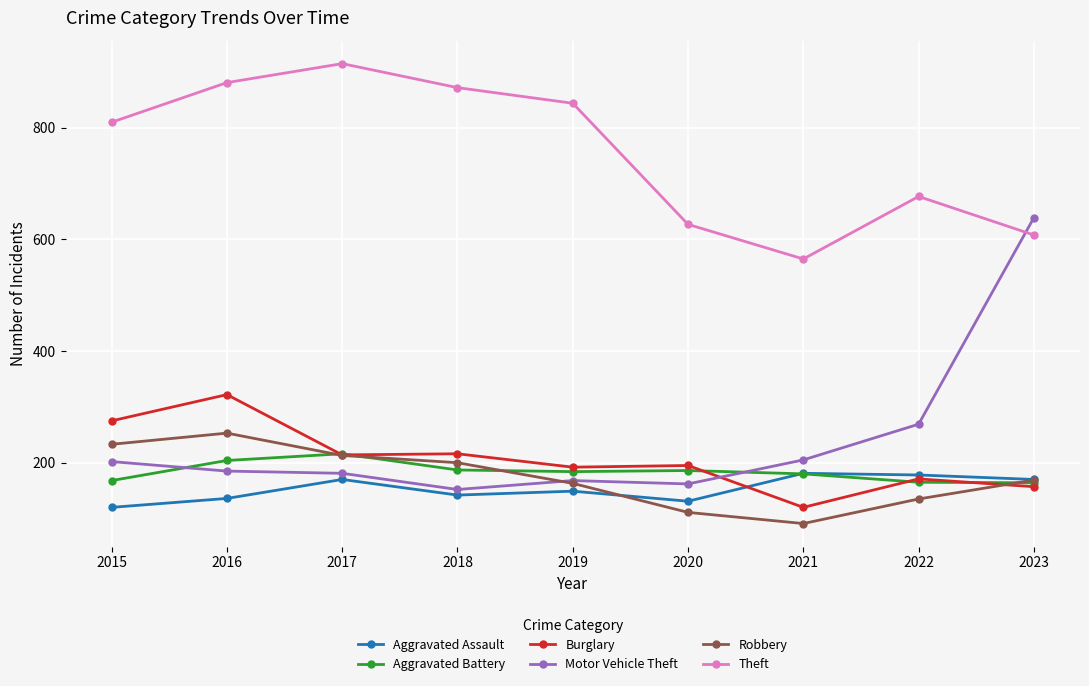

At which category does Aggravated Battery reach its first local peak?

2017